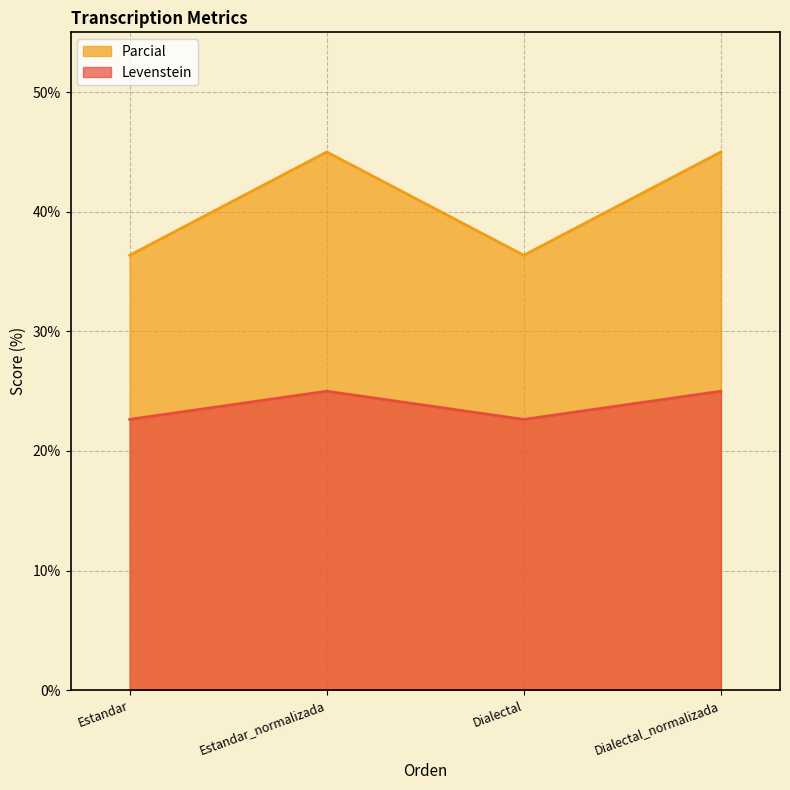

Rank the series by their maximum value, from highest to lowest.

Parcial, Levenstein